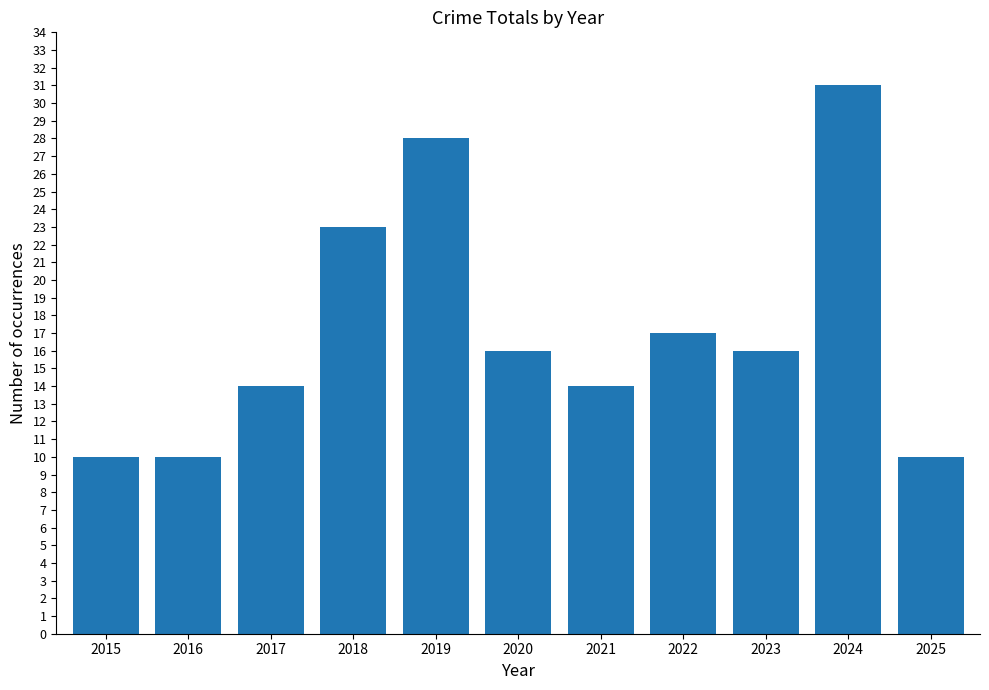

At which category does the chart reach its peak across all series?

2024